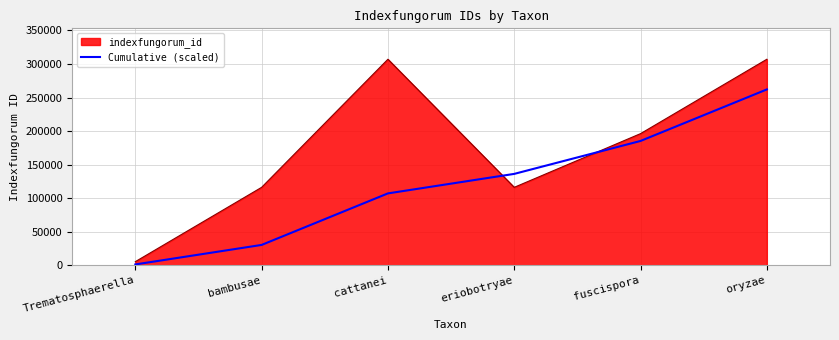

What is the greatest value displayed?

306978